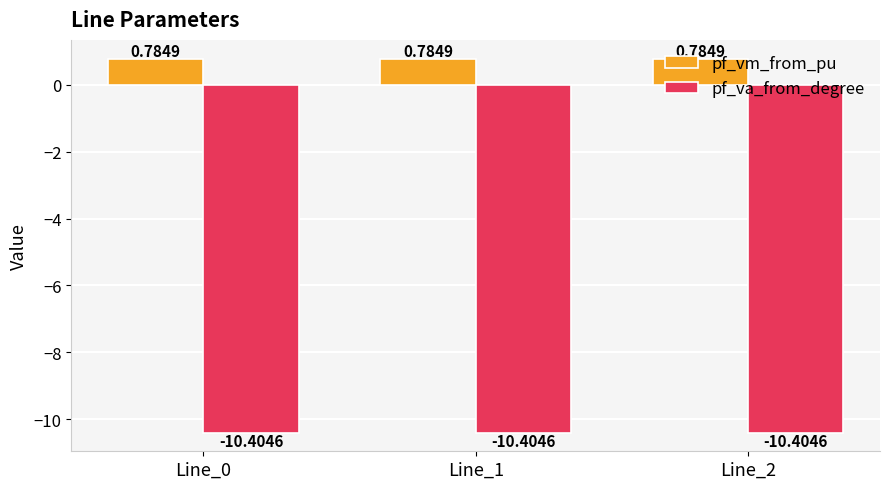

At Line_2, list the series in order from smallest to largest.

pf_va_from_degree, pf_vm_from_pu